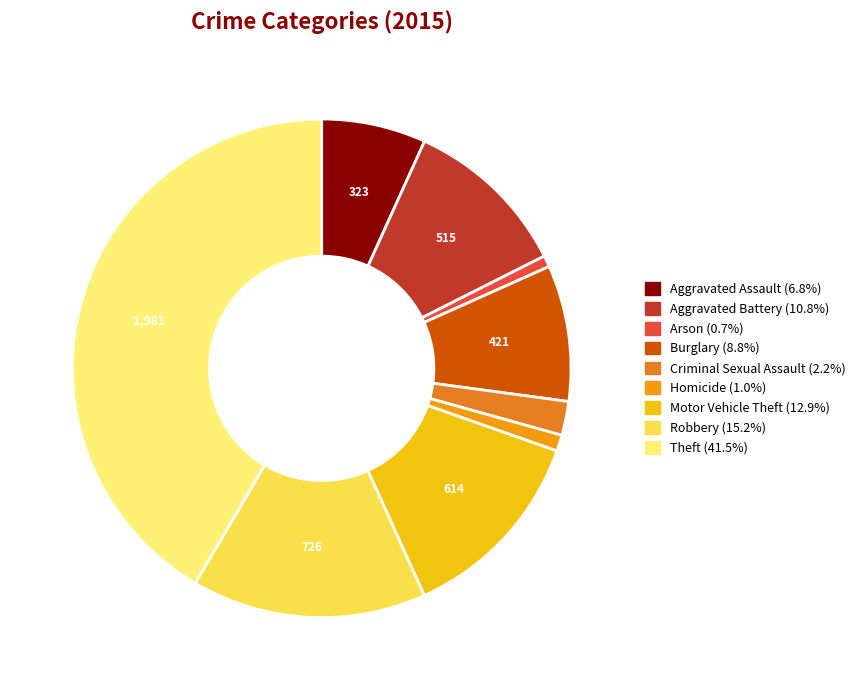

True or false: Burglary accounts for 9% of the total.

True